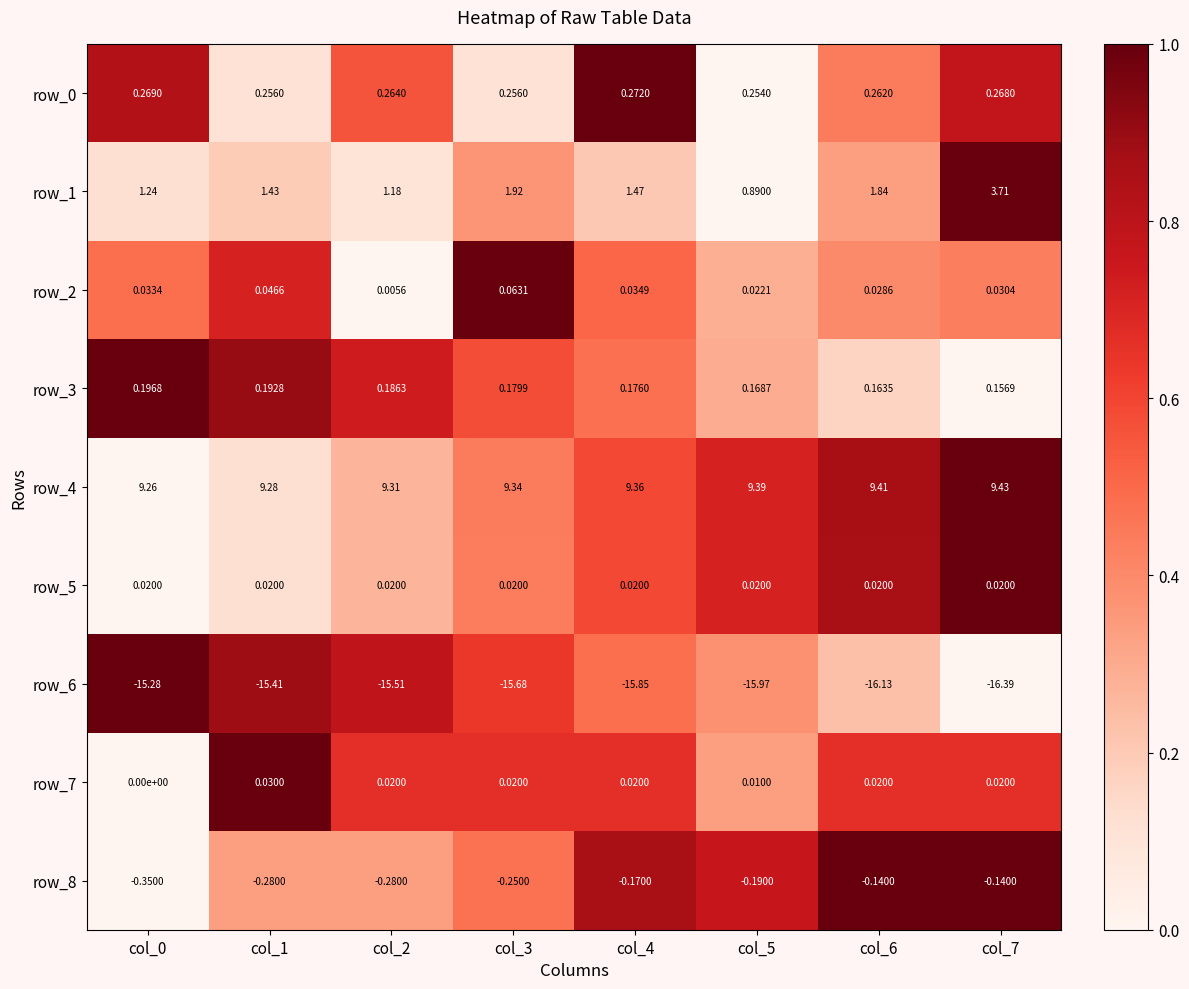

How many categories are shown in the chart?

8